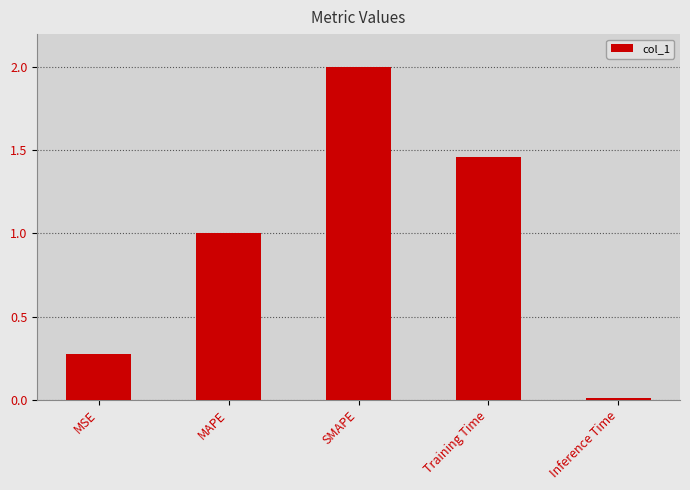

What is the average value?

0.9